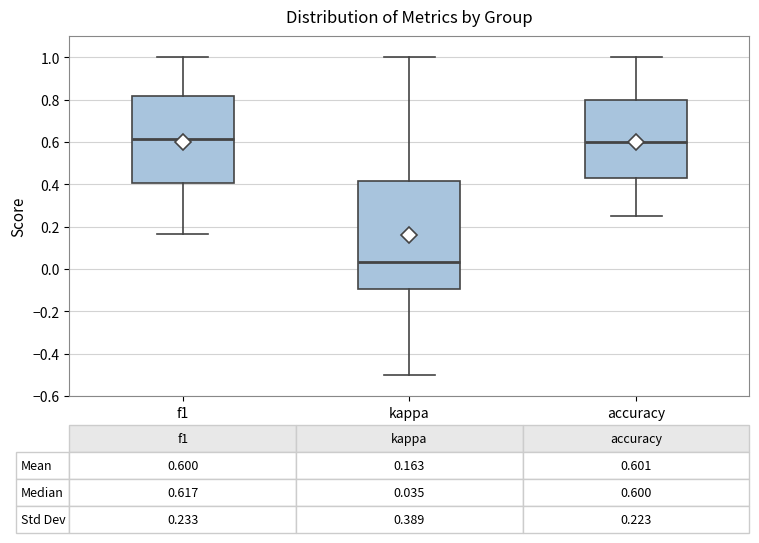

Which box's median line is the lowest?

kappa